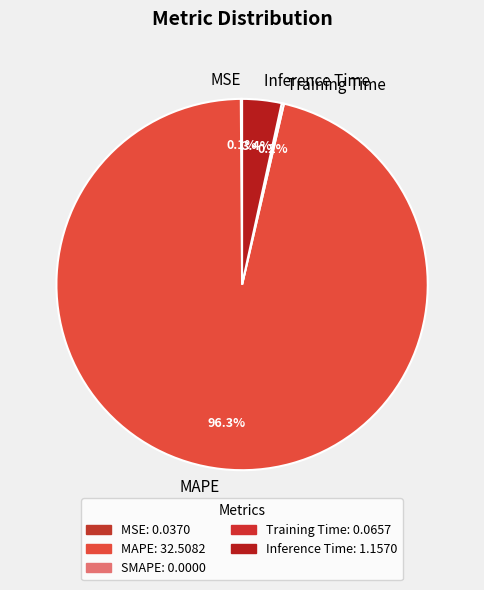

What is the majority slice?

MAPE